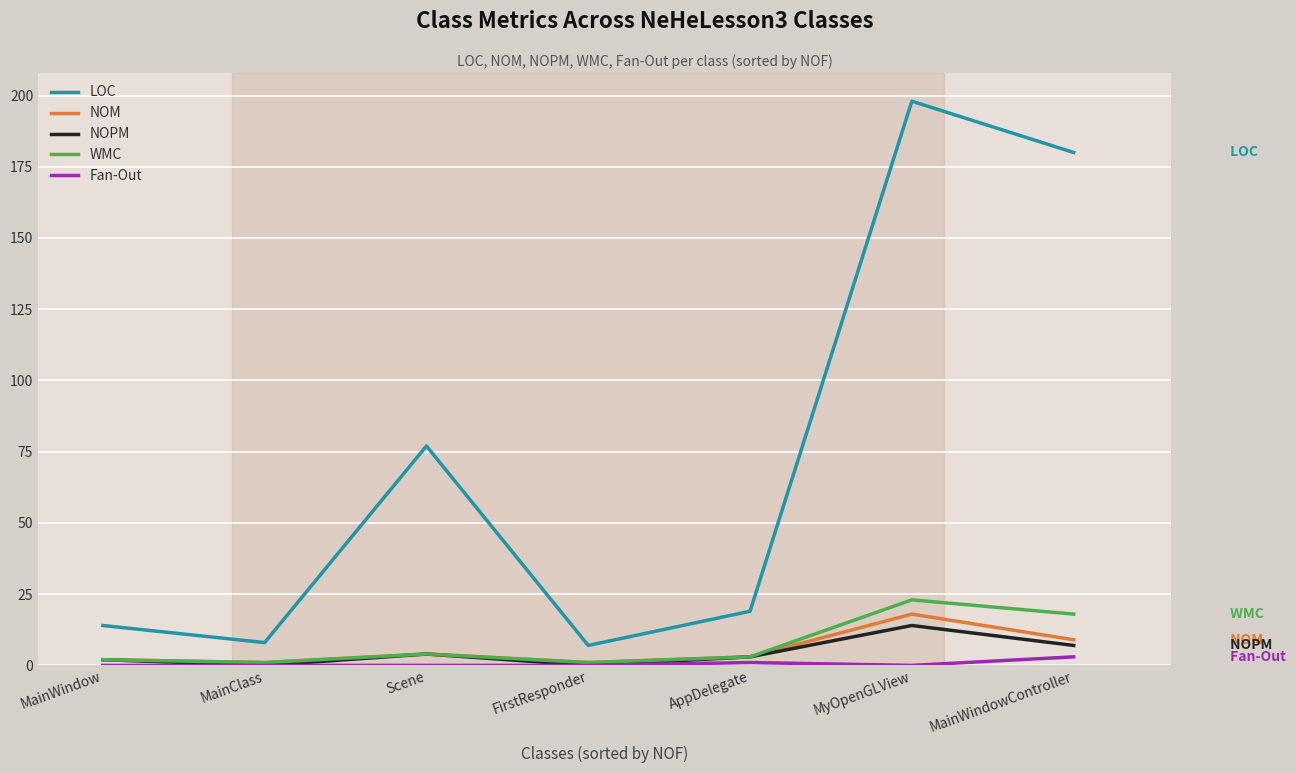

Reading left to right, what are all the values shown in this chart?

LOC: 14	8	77	7	19	198	180
NOM: 2	1	4	1	3	18	9
NOPM: 2	0	4	0	3	14	7
WMC: 2	1	4	1	3	23	18
Fan-Out: 0	0	0	0	1	0	3